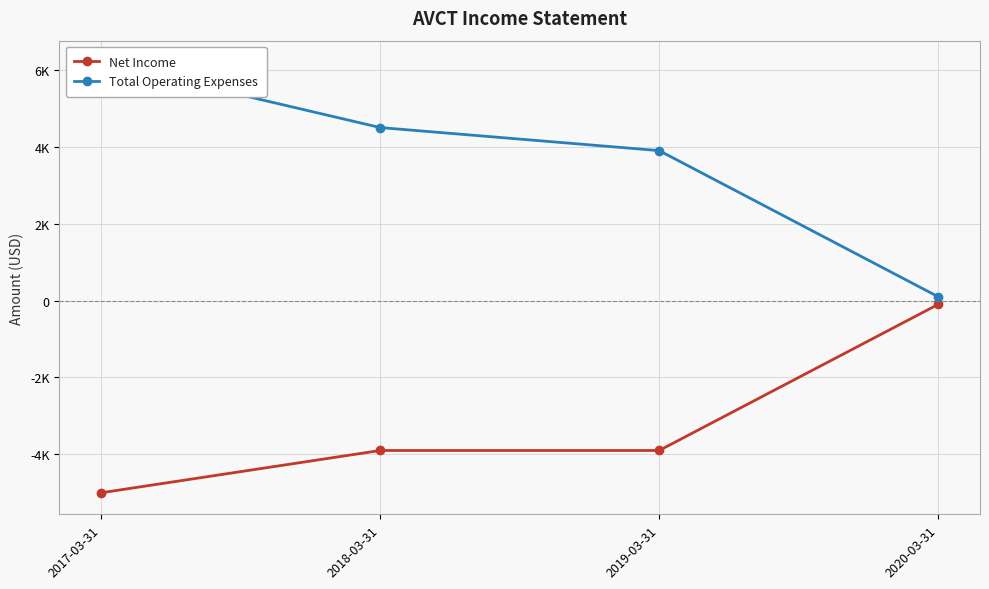

Reading left to right, list all the values displayed in this chart.

Net Income: 2017-03-31=-5000	2018-03-31=-3900	2019-03-31=-3900	2020-03-31=-100
Total Operating Expenses: 2017-03-31=6200	2018-03-31=4500	2019-03-31=3900	2020-03-31=100